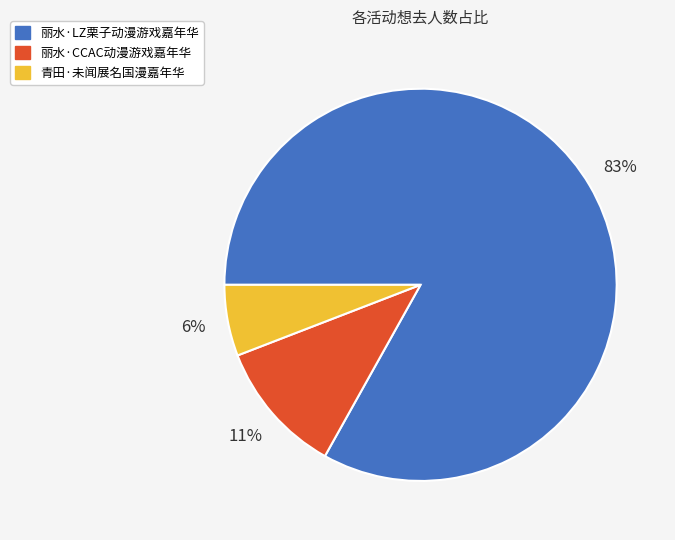

Between 丽水·LZ栗子动漫游戏嘉年华 and 青田·未闻展名国漫嘉年华, which is larger?

丽水·LZ栗子动漫游戏嘉年华